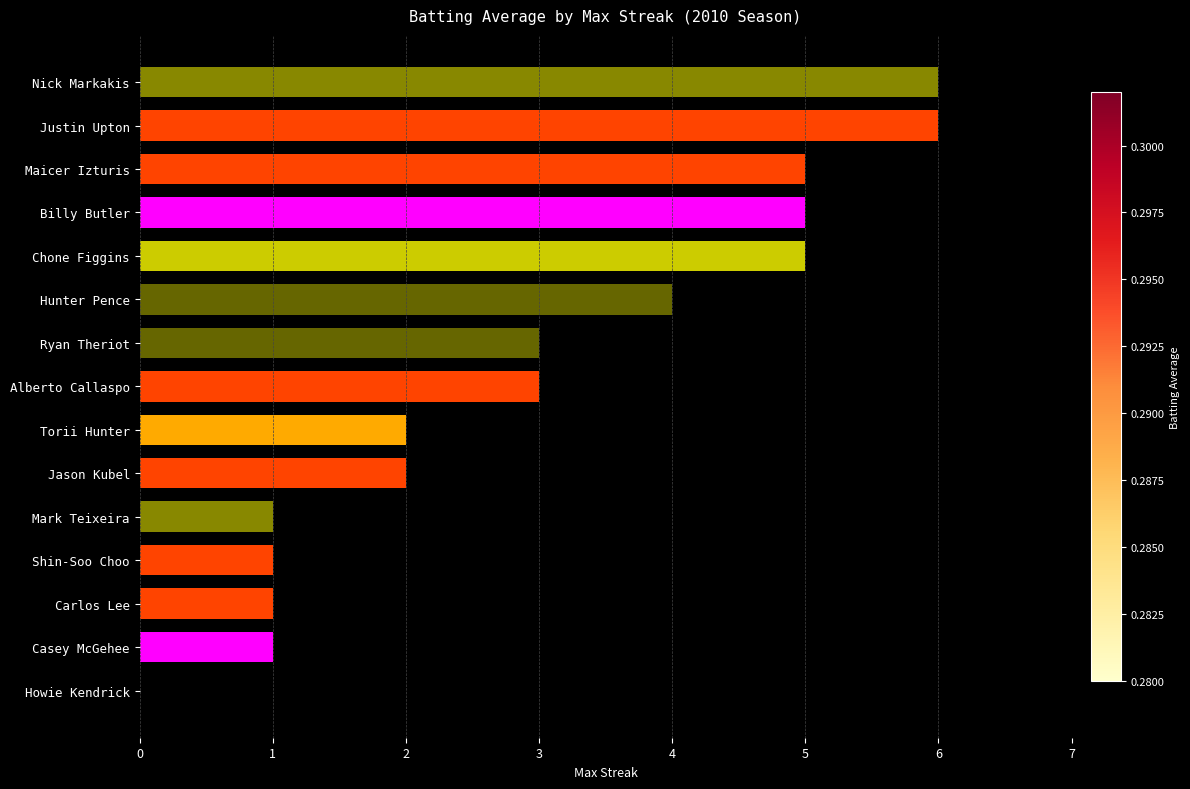

Reading top to bottom, extract all data points from this chart.

Nick Markakis=6	Justin Upton=6	Maicer Izturis=5	Billy Butler=5	Chone Figgins=5	Hunter Pence=4	Ryan Theriot=3	Alberto Callaspo=3	Torii Hunter=2	Jason Kubel=2	Mark Teixeira=1	Shin-Soo Choo=1	Carlos Lee=1	Casey McGehee=1	Howie Kendrick=0